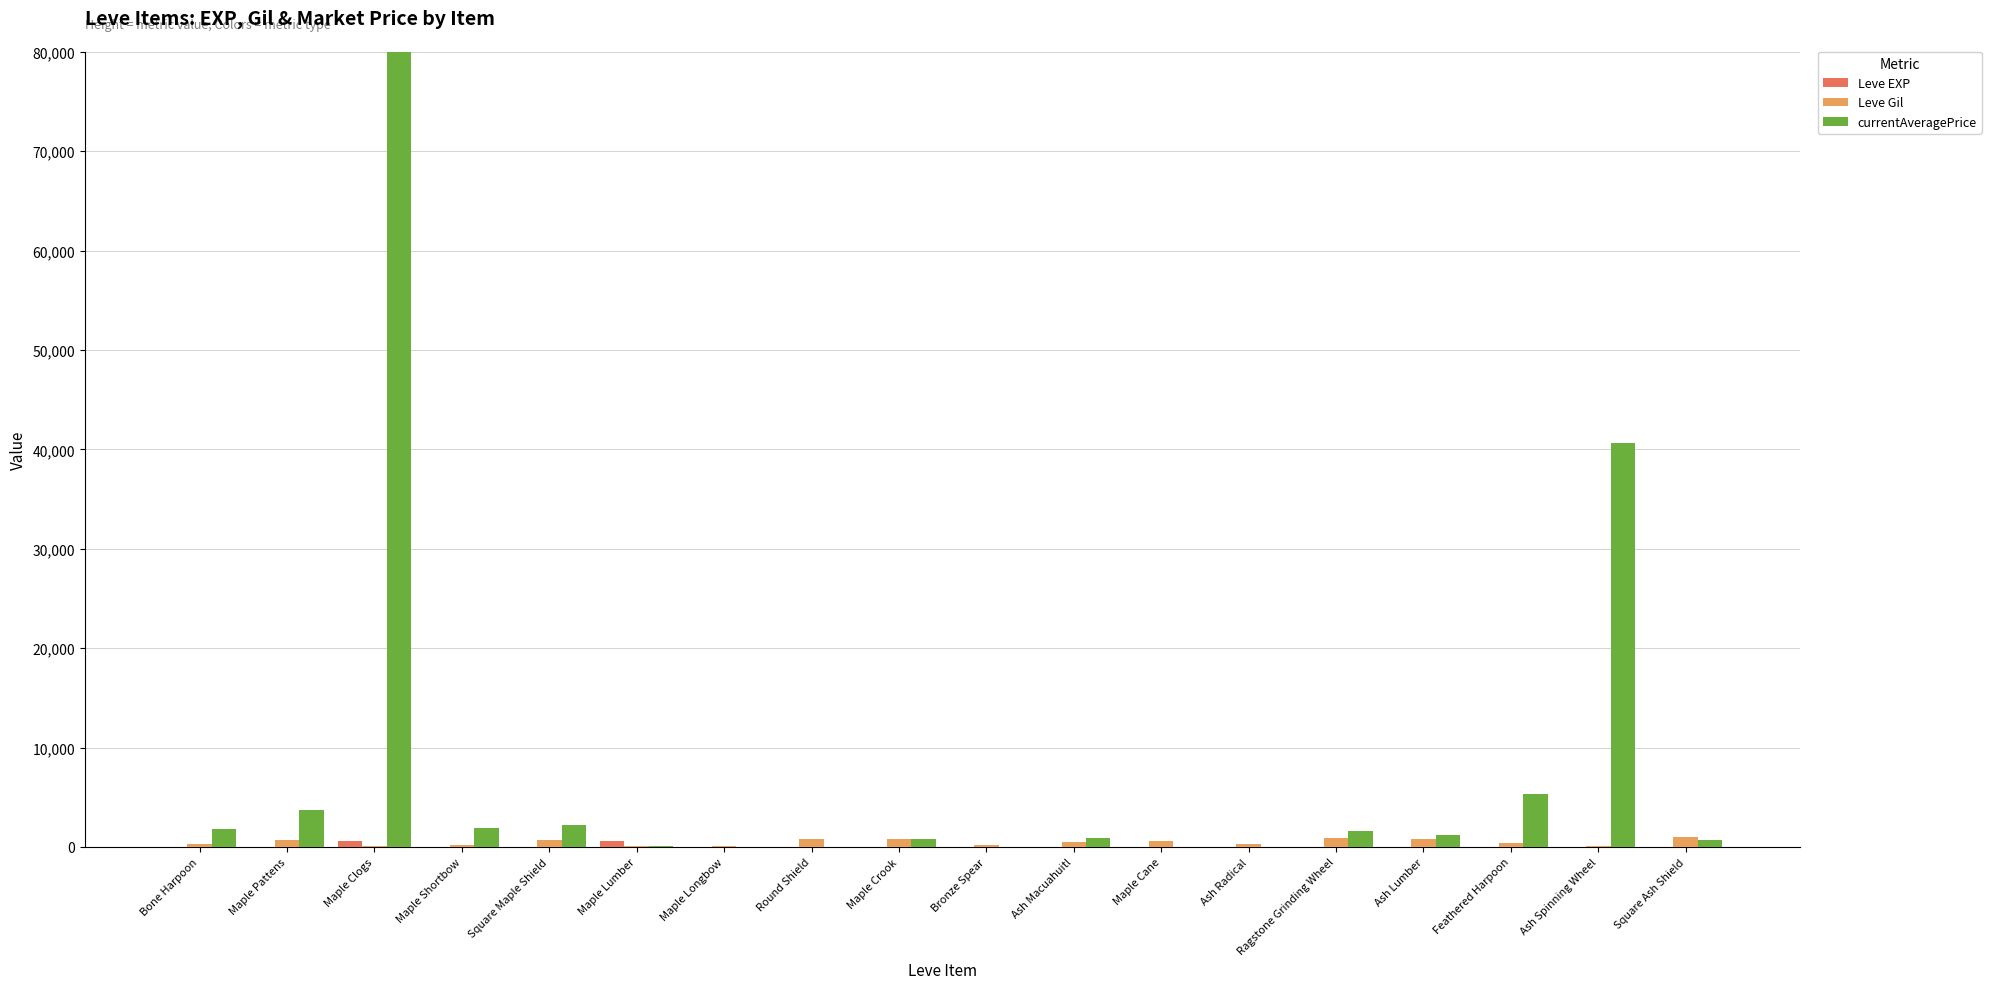

What is the approximate value of currentAveragePrice at Maple Crook?

796